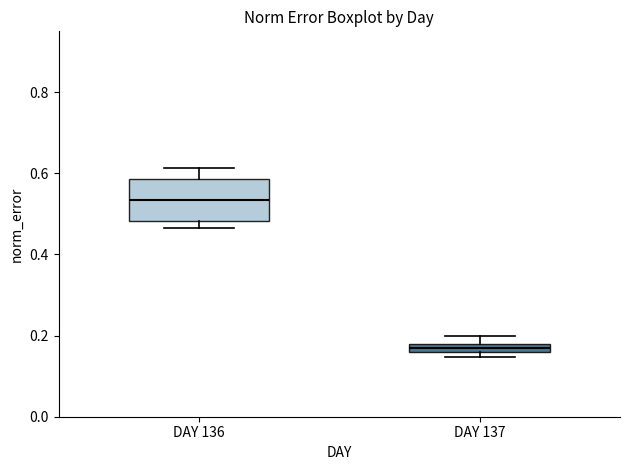

Where is the lower edge of the box for DAY 137 on the y-axis? The values are not printed on the chart, so give them approximately, as read against the axis.

0.16